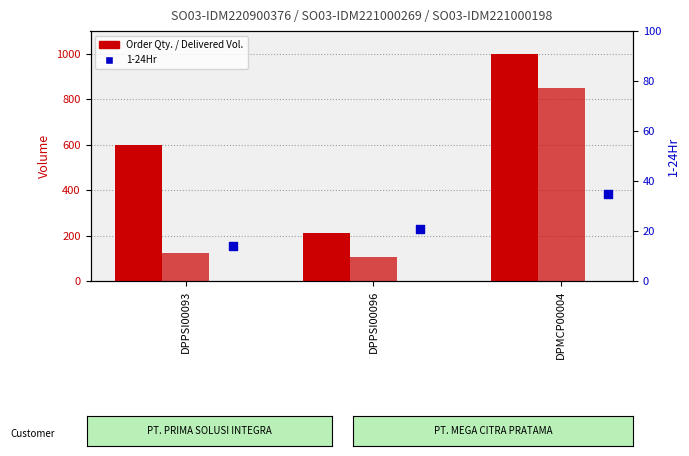

At which category is the sum across all series the highest?

DPMCP00004